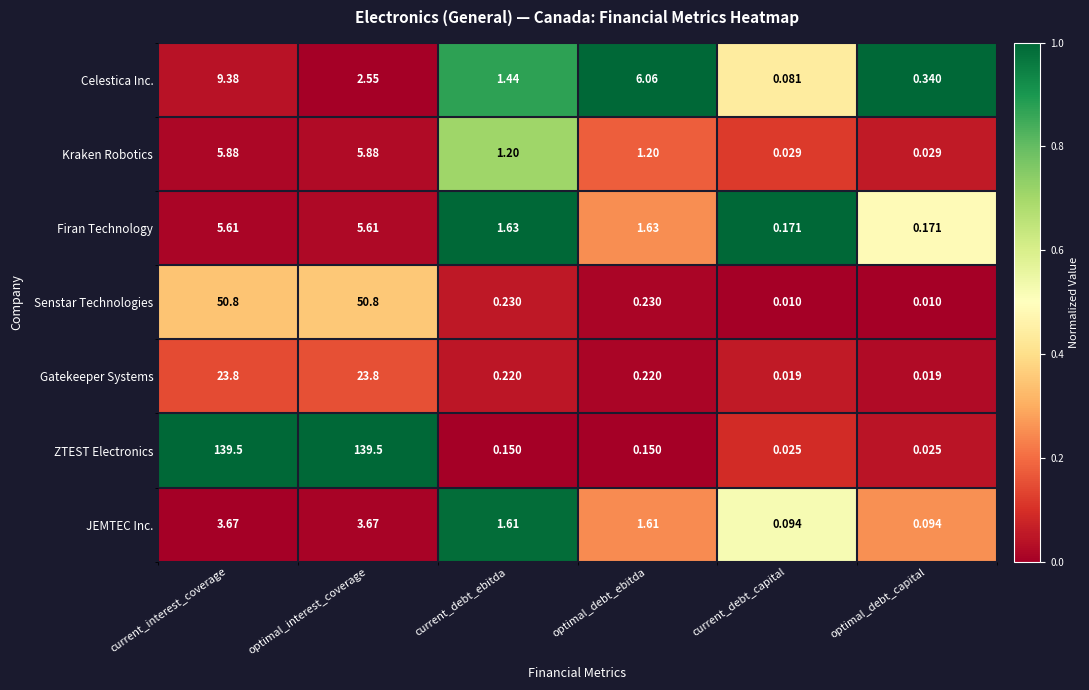

Rank the series at optimal_debt_ebitda from highest to lowest value.

Celestica Inc., Firan Technology, JEMTEC Inc., Kraken Robotics, Senstar Technologies, Gatekeeper Systems, ZTEST Electronics